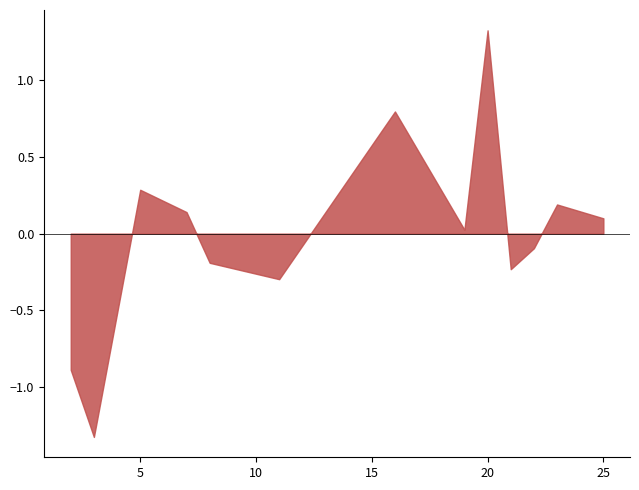

Count the number of data series in this chart.

1